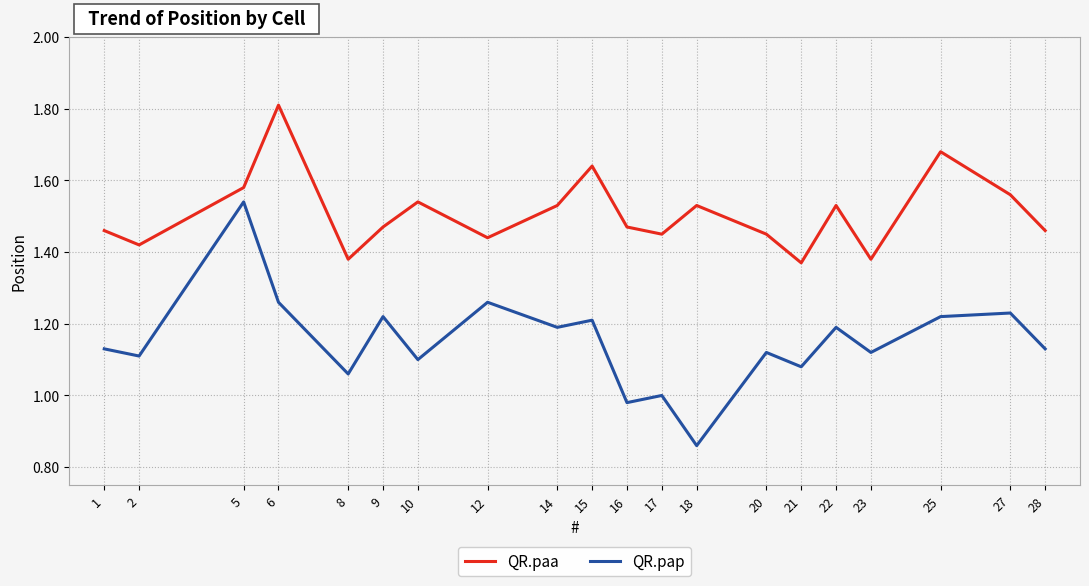

At which category is the sum across all series the highest?

5